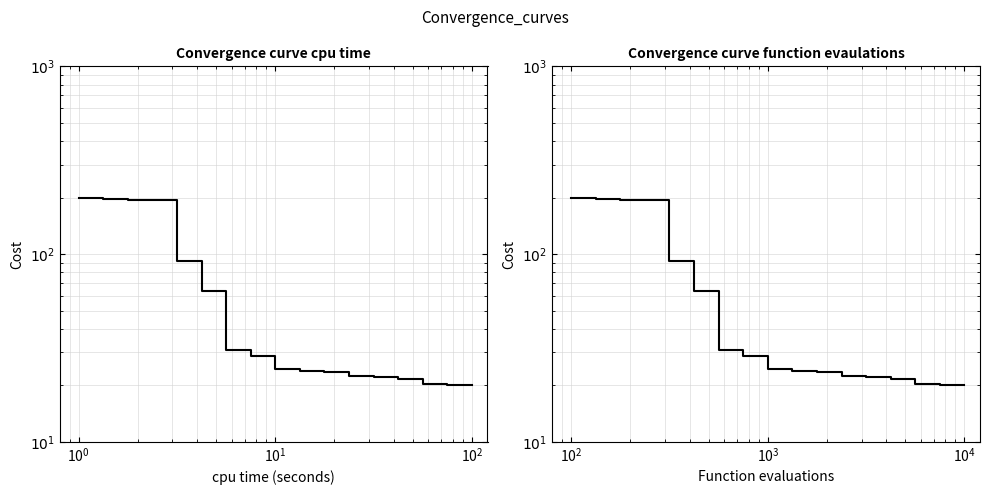

What is the sum of the values at $\mathdefault{10^{4}}$ and 8?

55.4